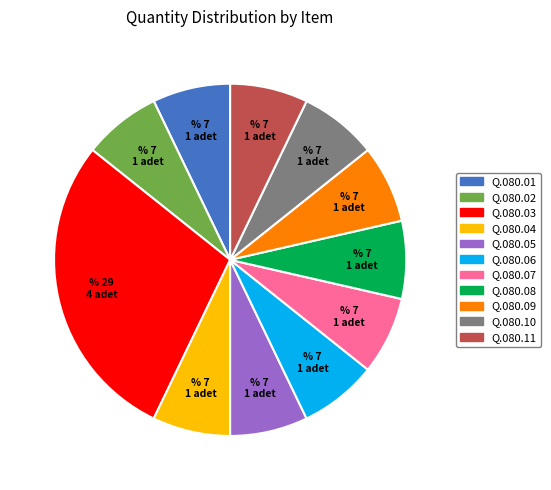

Is the sum of Q.080.04 and Q.080.11 greater than half?

No